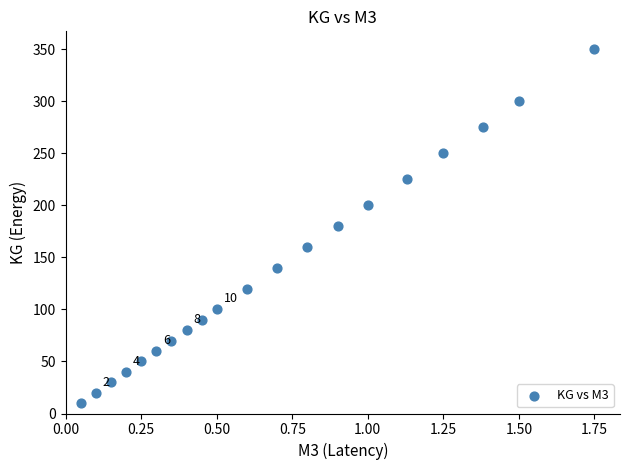

What is the range of Y values (max minus min)?

340